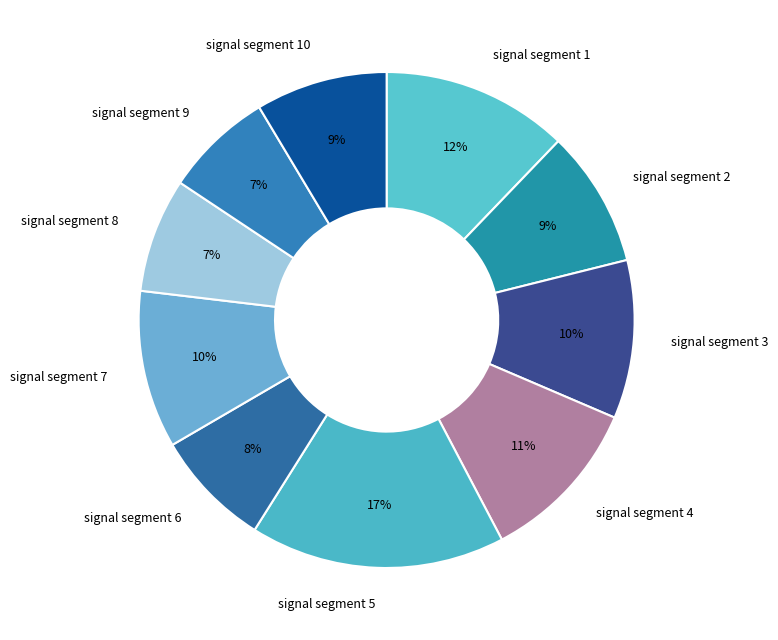

Is there any slice that represents more than half of the pie?

No